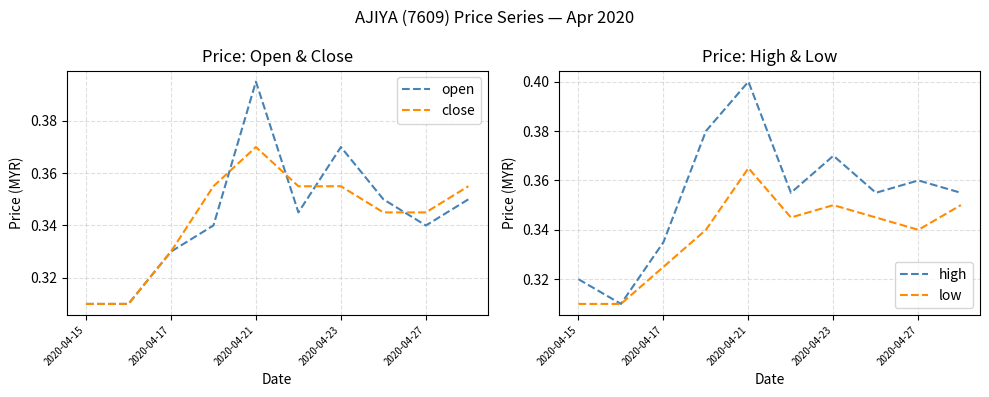

In open, how many points are higher than both neighbors (excluding endpoints)?

2